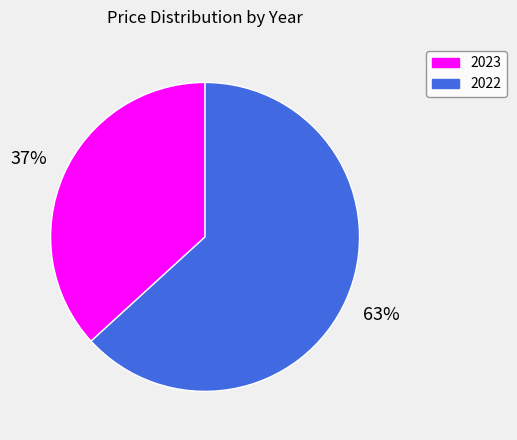

Is the sum of 2023 and 2022 greater than half?

Yes